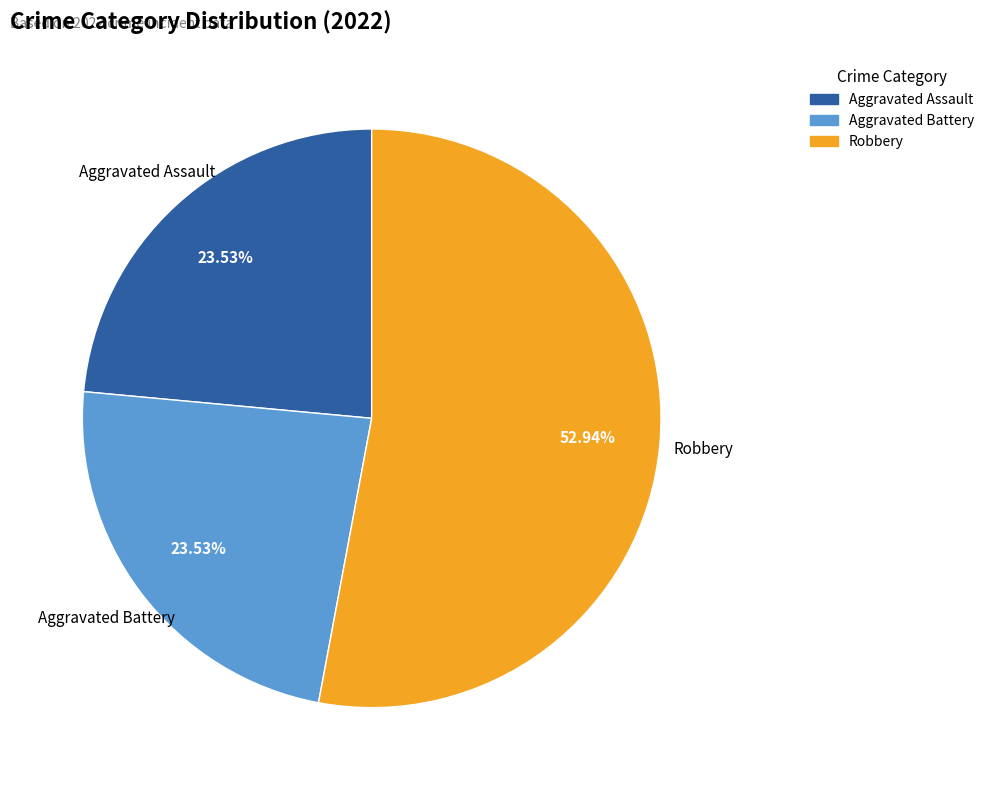

Does any single category account for the majority?

Yes